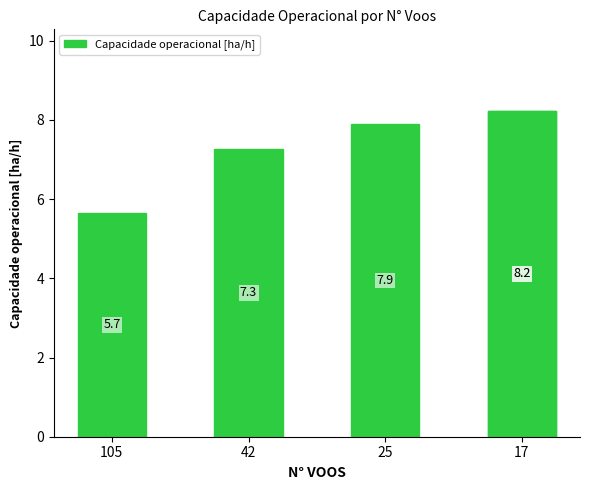

Does the chart contain stacked bars?

No